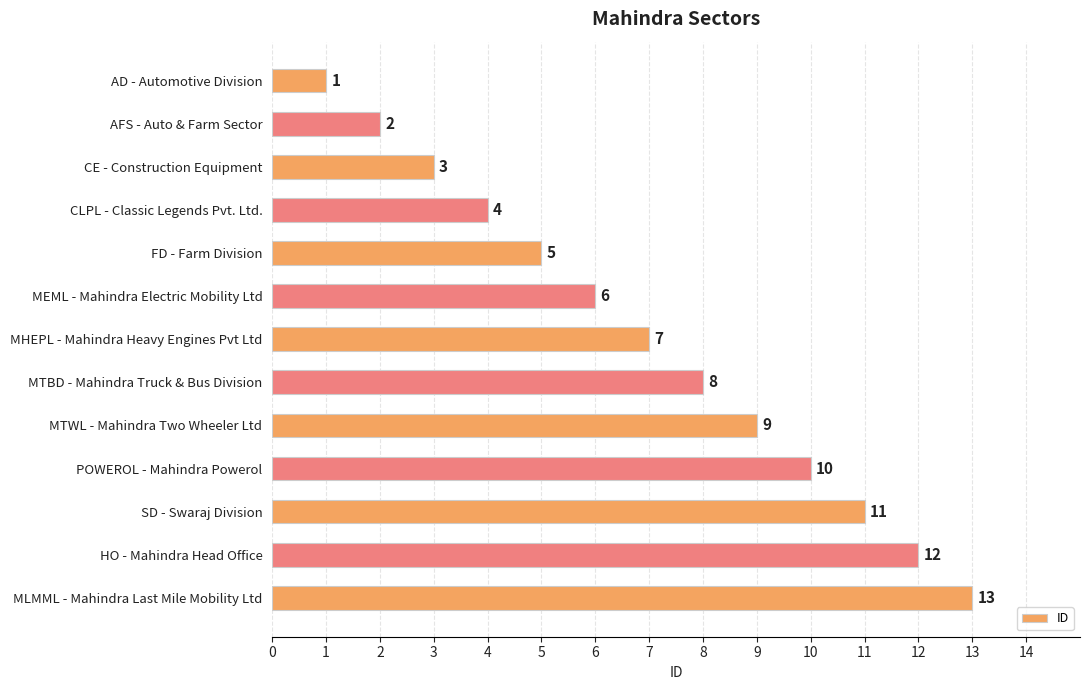

What is the smallest value displayed?

1